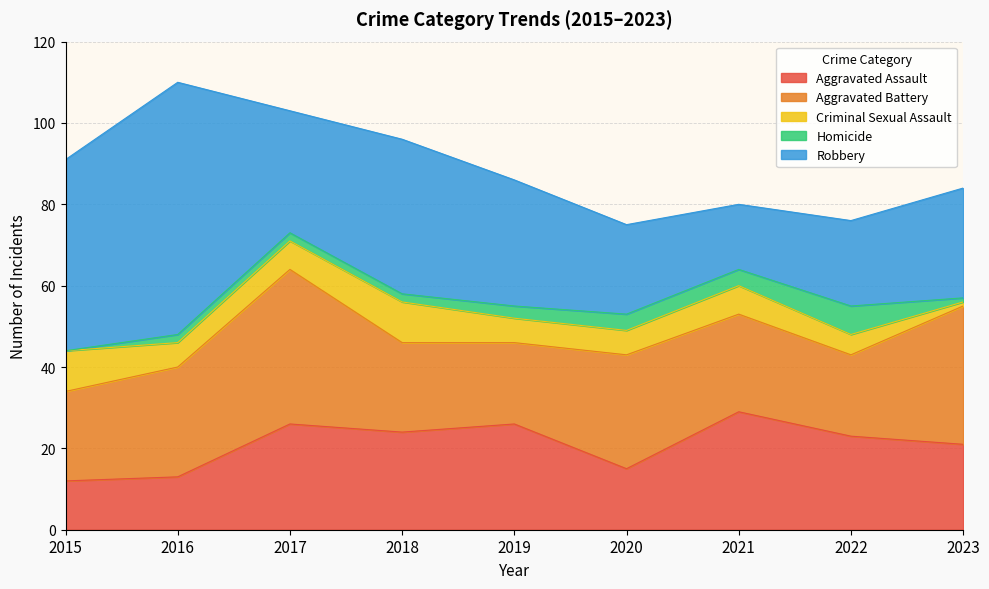

Reading left to right, what are all the values shown in this chart?

Aggravated Assault: 2015=12	2016=13	2017=26	2018=24	2019=26	2020=15	2021=29	2022=23	2023=21
Aggravated Battery: 2015=22	2016=27	2017=38	2018=22	2019=20	2020=28	2021=24	2022=20	2023=34
Criminal Sexual Assault: 2015=10	2016=6	2017=7	2018=10	2019=6	2020=6	2021=7	2022=5	2023=1
Homicide: 2015=0	2016=2	2017=2	2018=2	2019=3	2020=4	2021=4	2022=7	2023=1
Robbery: 2015=47	2016=62	2017=30	2018=38	2019=31	2020=22	2021=16	2022=21	2023=27